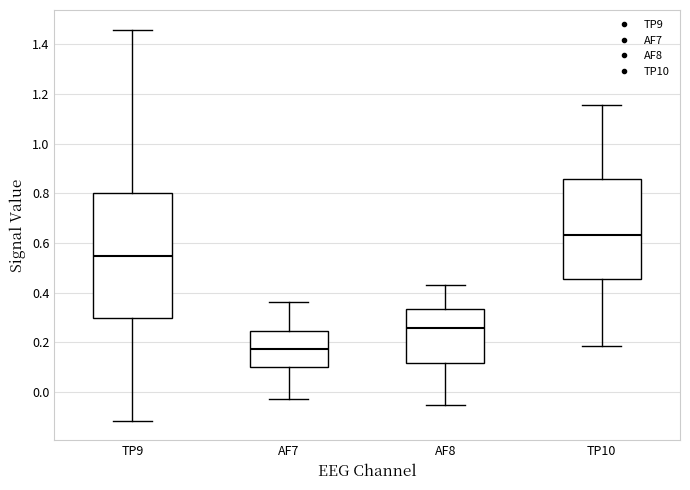

Reading left to right, transcribe this box plot: for each box, give where its median line is, the range the box spans, and where its two whiskers end, as read against the y-axis. The values are not printed on the chart, so give them approximately, as read against the axis.

TP9: median 0.54, box 0.30 to 0.80, whiskers -0.12 to 1.46
AF7: median 0.18, box 0.10 to 0.24, whiskers -0.02 to 0.36
AF8: median 0.26, box 0.12 to 0.34, whiskers -0.06 to 0.44
TP10: median 0.64, box 0.46 to 0.86, whiskers 0.18 to 1.16